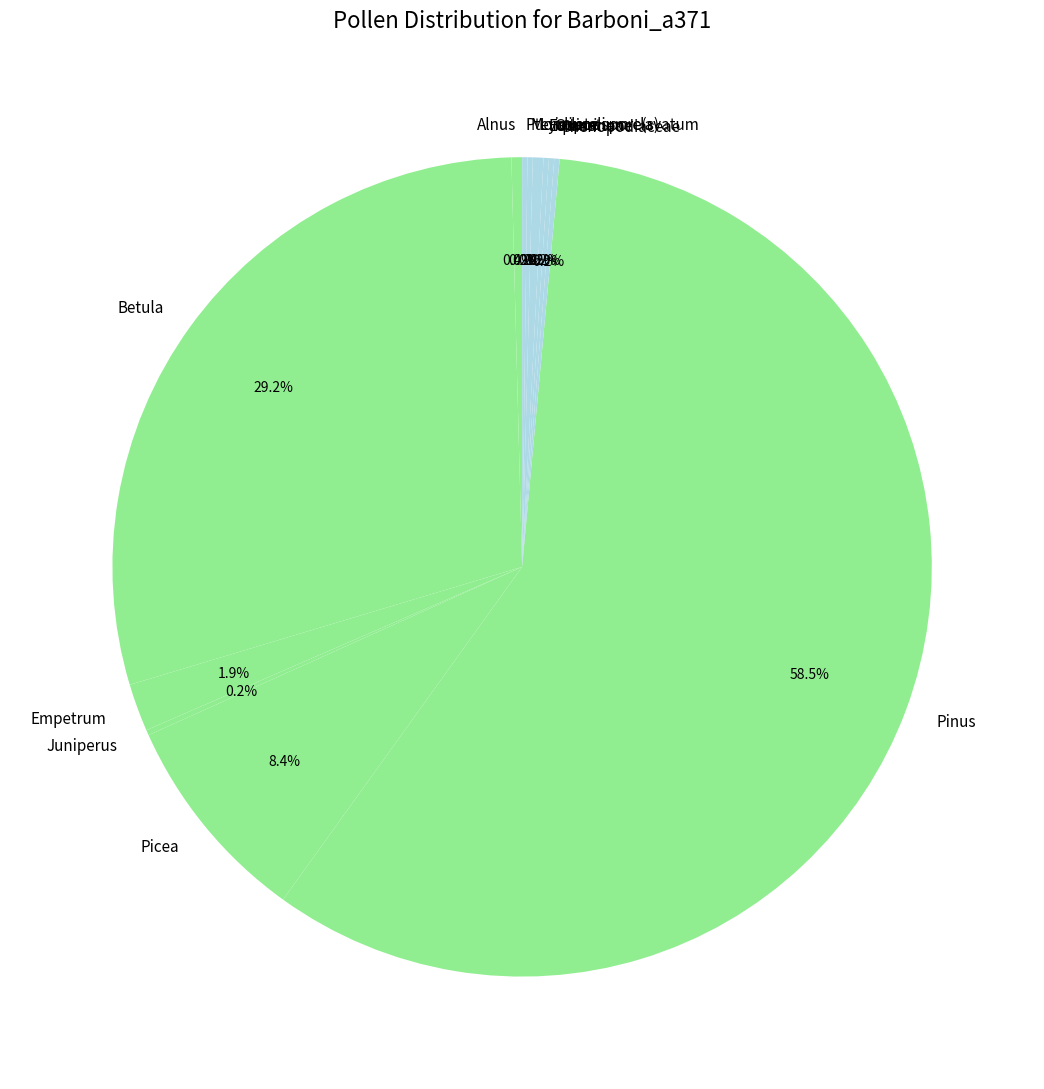

Which slice is the largest?

Pinus